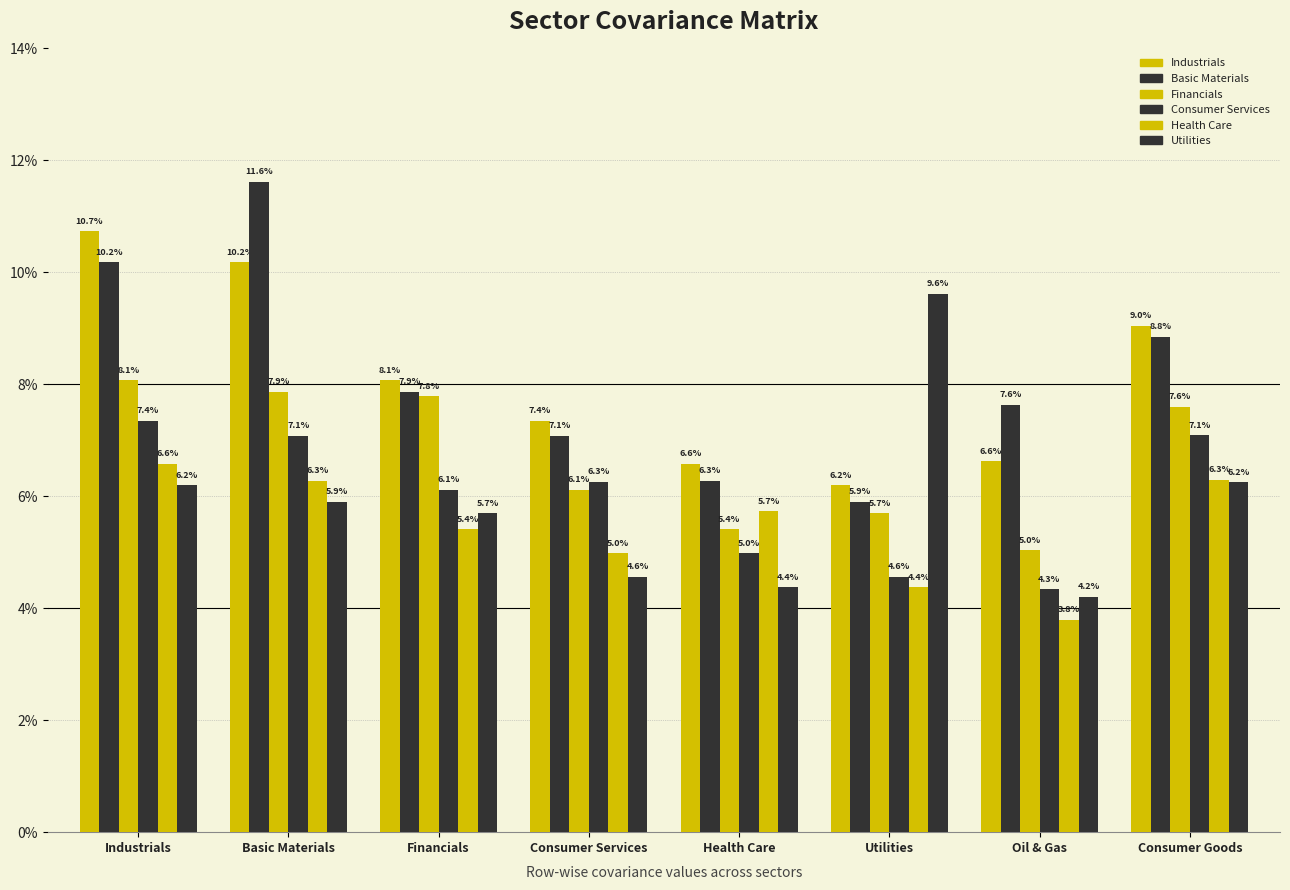

Does the chart contain any negative values?

No